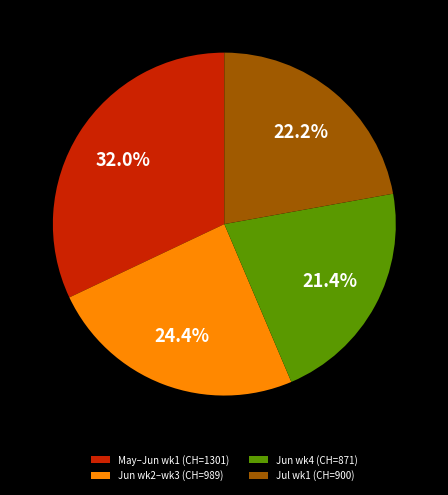

Does Jun wk2–wk3 (CH=989) represent more than half of the total?

No